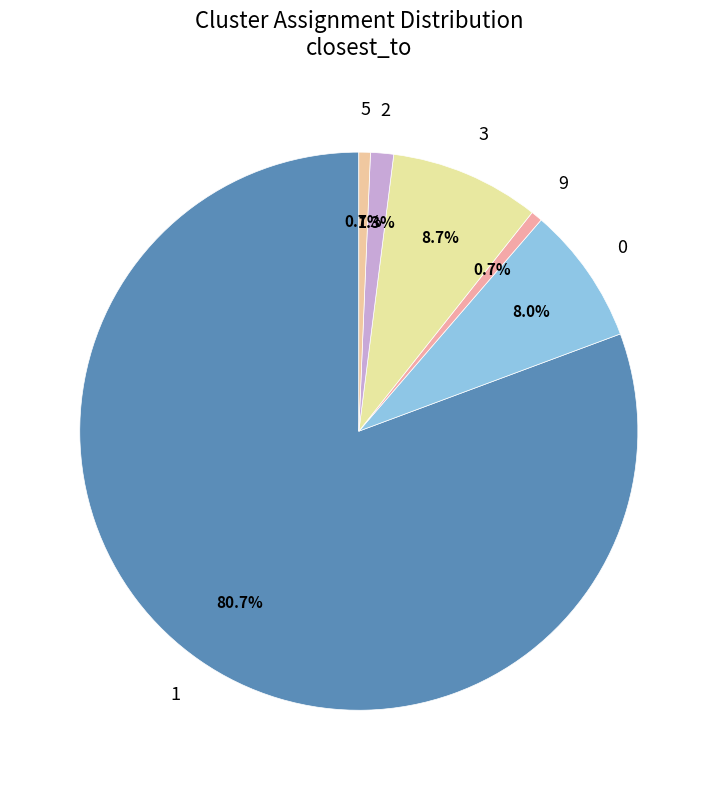

How much of the chart is everything except 3?

91.3%